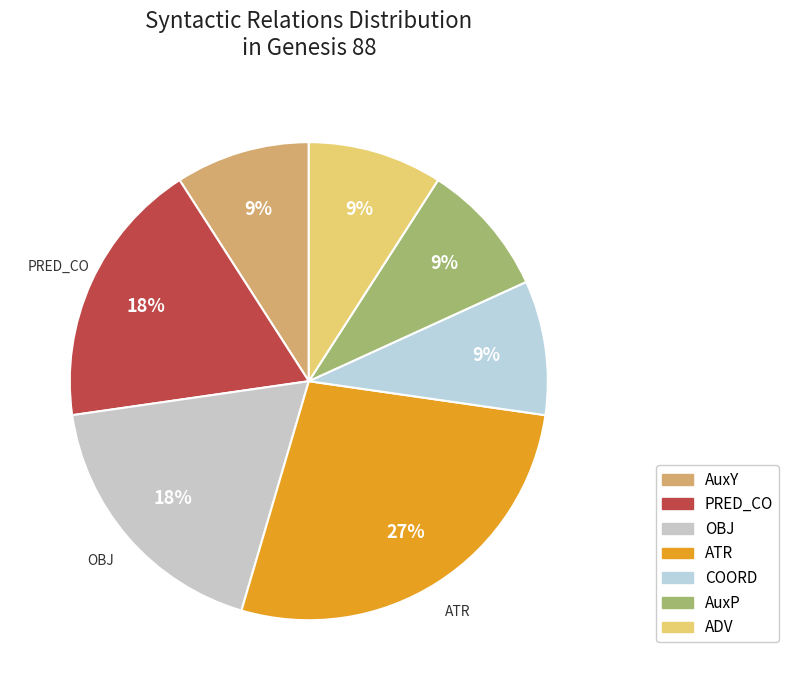

To the nearest percent, what is the average slice percentage?

14%